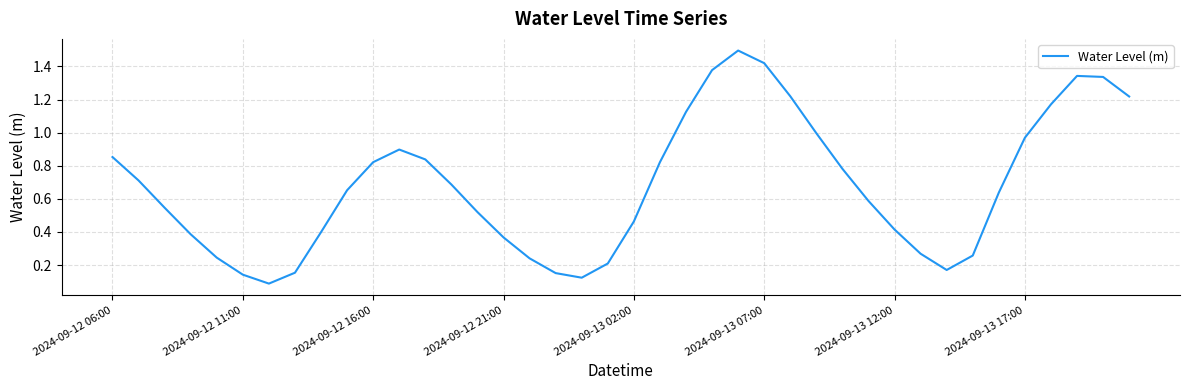

What is the greatest value displayed?

1.5